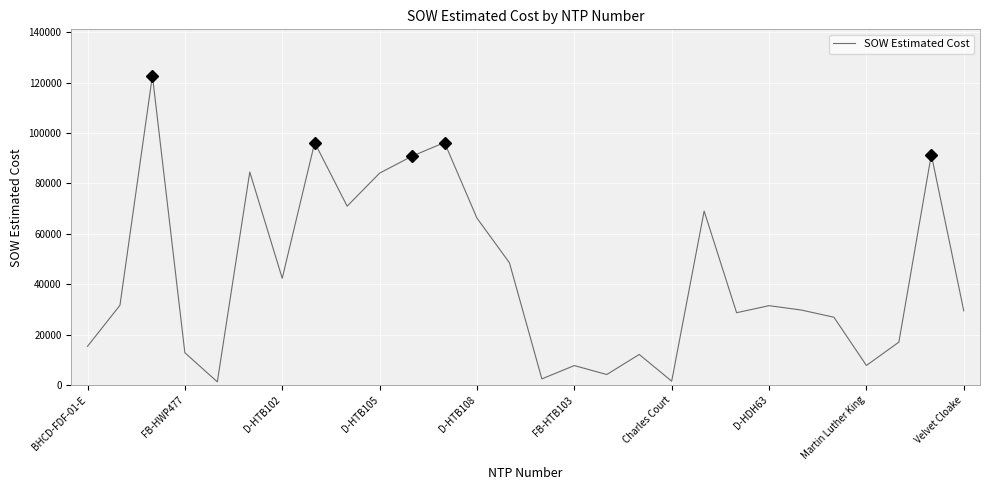

Does the chart display data point markers on the line(s)?

No